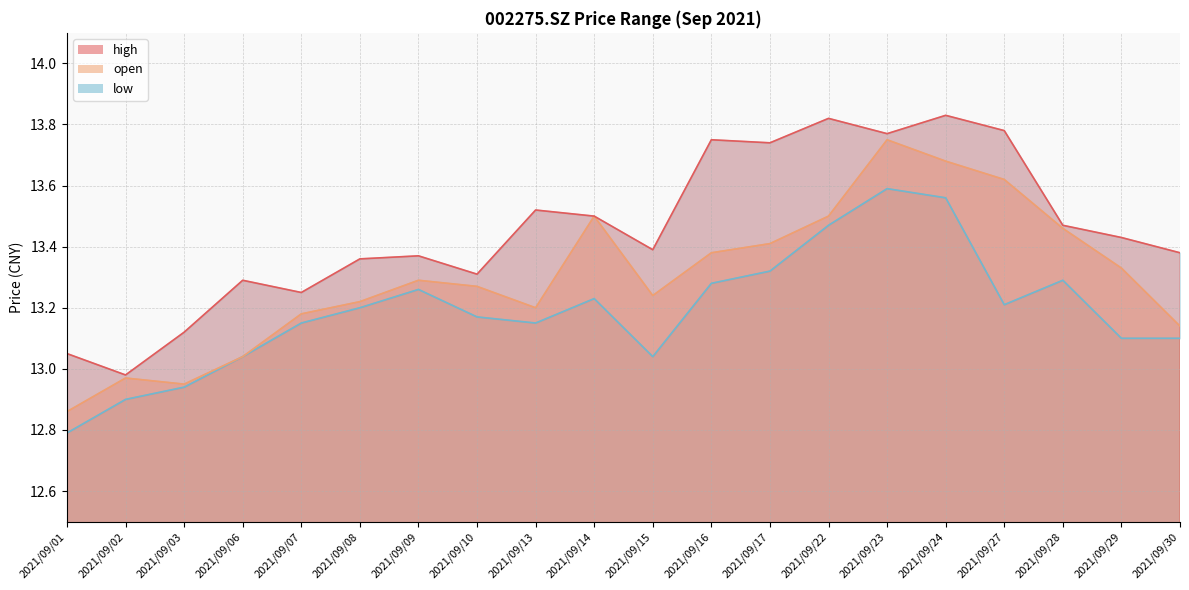

The high series shows 13.4 at 2021/09/15. True or false?

True